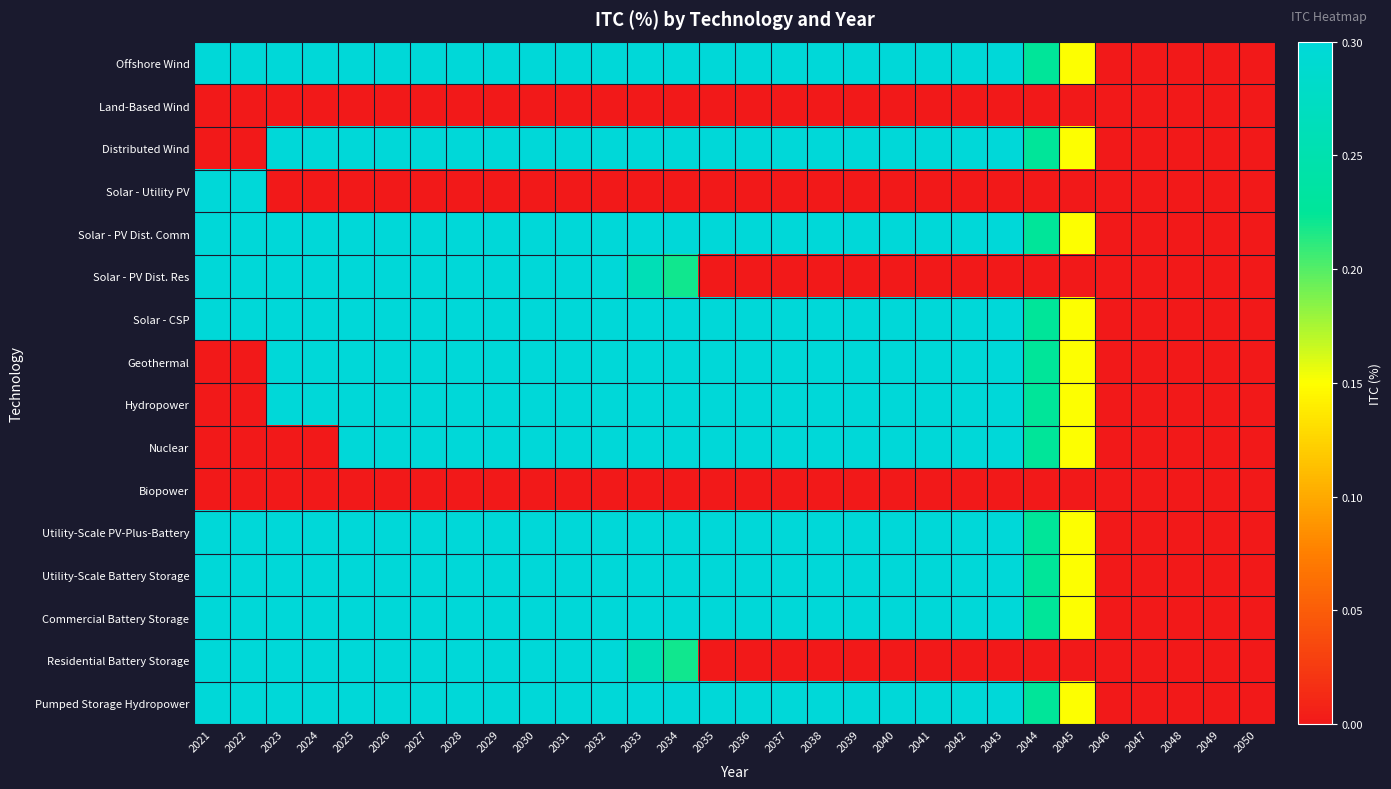

Reading left to right, transcribe all the data shown in this chart.

Offshore Wind: 2021=0.3	2022=0.3	2023=0.3	2024=0.3	2025=0.3	2026=0.3	2027=0.3	2028=0.3	2029=0.3	2030=0.3	2031=0.3	2032=0.3	2033=0.3	2034=0.3	2035=0.3	2036=0.3	2037=0.3	2038=0.3	2039=0.3	2040=0.3	2041=0.3	2042=0.3	2043=0.3	2044=0.2	2045=0.1	2046=0.0	2047=0.0	2048=0.0	2049=0.0	2050=0.0
Land-Based Wind: 2021=0.0	2022=0.0	2023=0.0	2024=0.0	2025=0.0	2026=0.0	2027=0.0	2028=0.0	2029=0.0	2030=0.0	2031=0.0	2032=0.0	2033=0.0	2034=0.0	2035=0.0	2036=0.0	2037=0.0	2038=0.0	2039=0.0	2040=0.0	2041=0.0	2042=0.0	2043=0.0	2044=0.0	2045=0.0	2046=0.0	2047=0.0	2048=0.0	2049=0.0	2050=0.0
Distributed Wind: 2021=0.0	2022=0.0	2023=0.3	2024=0.3	2025=0.3	2026=0.3	2027=0.3	2028=0.3	2029=0.3	2030=0.3	2031=0.3	2032=0.3	2033=0.3	2034=0.3	2035=0.3	2036=0.3	2037=0.3	2038=0.3	2039=0.3	2040=0.3	2041=0.3	2042=0.3	2043=0.3	2044=0.2	2045=0.1	2046=0.0	2047=0.0	2048=0.0	2049=0.0	2050=0.0
Solar - Utility PV: 2021=0.3	2022=0.3	2023=0.0	2024=0.0	2025=0.0	2026=0.0	2027=0.0	2028=0.0	2029=0.0	2030=0.0	2031=0.0	2032=0.0	2033=0.0	2034=0.0	2035=0.0	2036=0.0	2037=0.0	2038=0.0	2039=0.0	2040=0.0	2041=0.0	2042=0.0	2043=0.0	2044=0.0	2045=0.0	2046=0.0	2047=0.0	2048=0.0	2049=0.0	2050=0.0
Solar - PV Dist. Comm: 2021=0.3	2022=0.3	2023=0.3	2024=0.3	2025=0.3	2026=0.3	2027=0.3	2028=0.3	2029=0.3	2030=0.3	2031=0.3	2032=0.3	2033=0.3	2034=0.3	2035=0.3	2036=0.3	2037=0.3	2038=0.3	2039=0.3	2040=0.3	2041=0.3	2042=0.3	2043=0.3	2044=0.2	2045=0.1	2046=0.0	2047=0.0	2048=0.0	2049=0.0	2050=0.0
Solar - PV Dist. Res: 2021=0.3	2022=0.3	2023=0.3	2024=0.3	2025=0.3	2026=0.3	2027=0.3	2028=0.3	2029=0.3	2030=0.3	2031=0.3	2032=0.3	2033=0.3	2034=0.2	2035=0.0	2036=0.0	2037=0.0	2038=0.0	2039=0.0	2040=0.0	2041=0.0	2042=0.0	2043=0.0	2044=0.0	2045=0.0	2046=0.0	2047=0.0	2048=0.0	2049=0.0	2050=0.0
Solar - CSP: 2021=0.3	2022=0.3	2023=0.3	2024=0.3	2025=0.3	2026=0.3	2027=0.3	2028=0.3	2029=0.3	2030=0.3	2031=0.3	2032=0.3	2033=0.3	2034=0.3	2035=0.3	2036=0.3	2037=0.3	2038=0.3	2039=0.3	2040=0.3	2041=0.3	2042=0.3	2043=0.3	2044=0.2	2045=0.1	2046=0.0	2047=0.0	2048=0.0	2049=0.0	2050=0.0
Geothermal: 2021=0.0	2022=0.0	2023=0.3	2024=0.3	2025=0.3	2026=0.3	2027=0.3	2028=0.3	2029=0.3	2030=0.3	2031=0.3	2032=0.3	2033=0.3	2034=0.3	2035=0.3	2036=0.3	2037=0.3	2038=0.3	2039=0.3	2040=0.3	2041=0.3	2042=0.3	2043=0.3	2044=0.2	2045=0.1	2046=0.0	2047=0.0	2048=0.0	2049=0.0	2050=0.0
Hydropower: 2021=0.0	2022=0.0	2023=0.3	2024=0.3	2025=0.3	2026=0.3	2027=0.3	2028=0.3	2029=0.3	2030=0.3	2031=0.3	2032=0.3	2033=0.3	2034=0.3	2035=0.3	2036=0.3	2037=0.3	2038=0.3	2039=0.3	2040=0.3	2041=0.3	2042=0.3	2043=0.3	2044=0.2	2045=0.1	2046=0.0	2047=0.0	2048=0.0	2049=0.0	2050=0.0
Nuclear: 2021=0.0	2022=0.0	2023=0.0	2024=0.0	2025=0.3	2026=0.3	2027=0.3	2028=0.3	2029=0.3	2030=0.3	2031=0.3	2032=0.3	2033=0.3	2034=0.3	2035=0.3	2036=0.3	2037=0.3	2038=0.3	2039=0.3	2040=0.3	2041=0.3	2042=0.3	2043=0.3	2044=0.2	2045=0.1	2046=0.0	2047=0.0	2048=0.0	2049=0.0	2050=0.0
Biopower: 2021=0.0	2022=0.0	2023=0.0	2024=0.0	2025=0.0	2026=0.0	2027=0.0	2028=0.0	2029=0.0	2030=0.0	2031=0.0	2032=0.0	2033=0.0	2034=0.0	2035=0.0	2036=0.0	2037=0.0	2038=0.0	2039=0.0	2040=0.0	2041=0.0	2042=0.0	2043=0.0	2044=0.0	2045=0.0	2046=0.0	2047=0.0	2048=0.0	2049=0.0	2050=0.0
Utility-Scale PV-Plus-Battery: 2021=0.3	2022=0.3	2023=0.3	2024=0.3	2025=0.3	2026=0.3	2027=0.3	2028=0.3	2029=0.3	2030=0.3	2031=0.3	2032=0.3	2033=0.3	2034=0.3	2035=0.3	2036=0.3	2037=0.3	2038=0.3	2039=0.3	2040=0.3	2041=0.3	2042=0.3	2043=0.3	2044=0.2	2045=0.1	2046=0.0	2047=0.0	2048=0.0	2049=0.0	2050=0.0
Utility-Scale Battery Storage: 2021=0.3	2022=0.3	2023=0.3	2024=0.3	2025=0.3	2026=0.3	2027=0.3	2028=0.3	2029=0.3	2030=0.3	2031=0.3	2032=0.3	2033=0.3	2034=0.3	2035=0.3	2036=0.3	2037=0.3	2038=0.3	2039=0.3	2040=0.3	2041=0.3	2042=0.3	2043=0.3	2044=0.2	2045=0.1	2046=0.0	2047=0.0	2048=0.0	2049=0.0	2050=0.0
Commercial Battery Storage: 2021=0.3	2022=0.3	2023=0.3	2024=0.3	2025=0.3	2026=0.3	2027=0.3	2028=0.3	2029=0.3	2030=0.3	2031=0.3	2032=0.3	2033=0.3	2034=0.3	2035=0.3	2036=0.3	2037=0.3	2038=0.3	2039=0.3	2040=0.3	2041=0.3	2042=0.3	2043=0.3	2044=0.2	2045=0.1	2046=0.0	2047=0.0	2048=0.0	2049=0.0	2050=0.0
Residential Battery Storage: 2021=0.3	2022=0.3	2023=0.3	2024=0.3	2025=0.3	2026=0.3	2027=0.3	2028=0.3	2029=0.3	2030=0.3	2031=0.3	2032=0.3	2033=0.3	2034=0.2	2035=0.0	2036=0.0	2037=0.0	2038=0.0	2039=0.0	2040=0.0	2041=0.0	2042=0.0	2043=0.0	2044=0.0	2045=0.0	2046=0.0	2047=0.0	2048=0.0	2049=0.0	2050=0.0
Pumped Storage Hydropower: 2021=0.3	2022=0.3	2023=0.3	2024=0.3	2025=0.3	2026=0.3	2027=0.3	2028=0.3	2029=0.3	2030=0.3	2031=0.3	2032=0.3	2033=0.3	2034=0.3	2035=0.3	2036=0.3	2037=0.3	2038=0.3	2039=0.3	2040=0.3	2041=0.3	2042=0.3	2043=0.3	2044=0.2	2045=0.1	2046=0.0	2047=0.0	2048=0.0	2049=0.0	2050=0.0